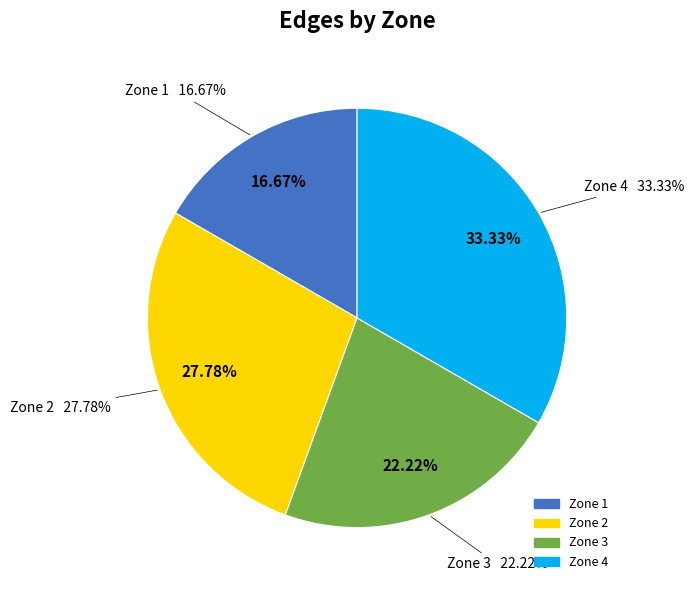

Does any single category account for the majority?

No